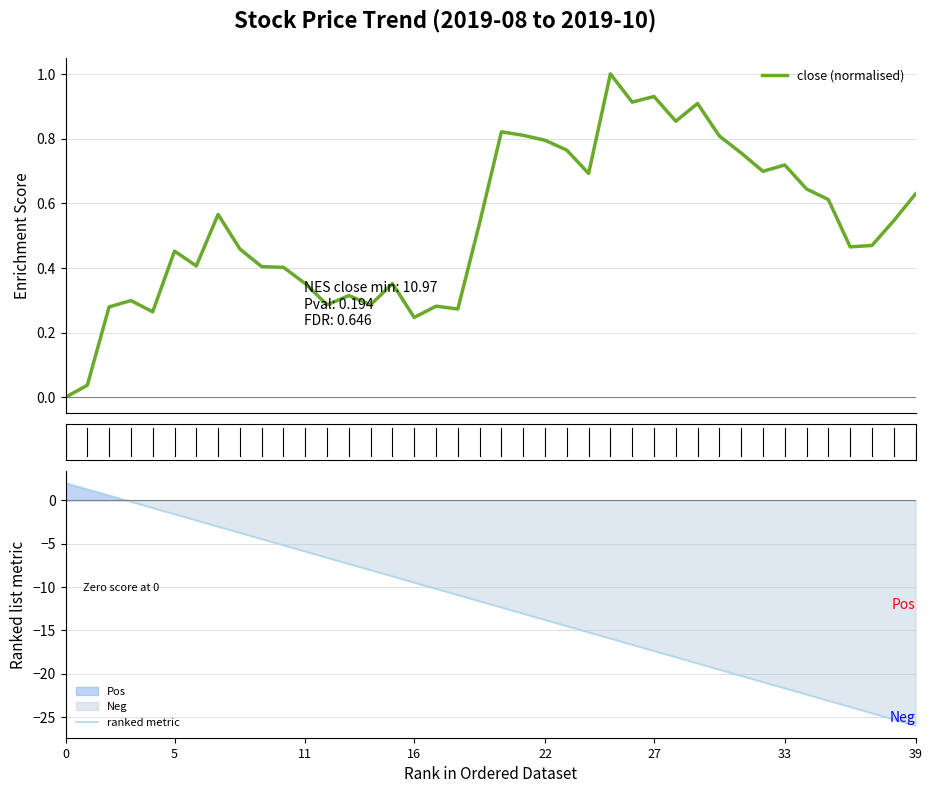

How many times do ranked metric and close (normalised) cross each other?

1